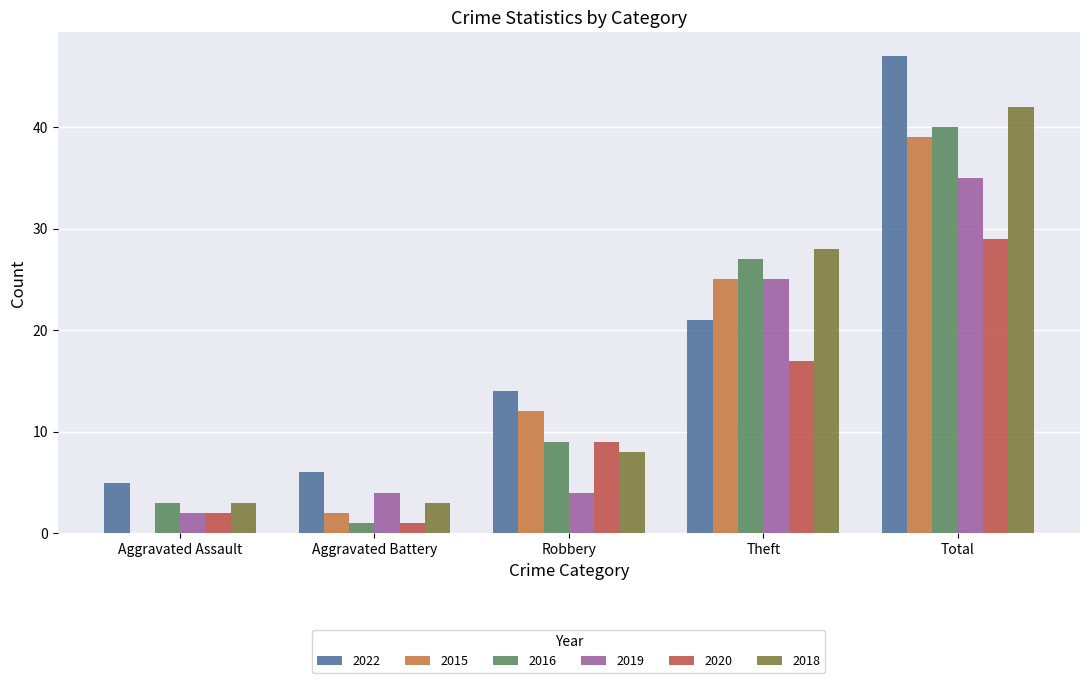

Is it true that 2019 equals 6 at Aggravated Battery?

False